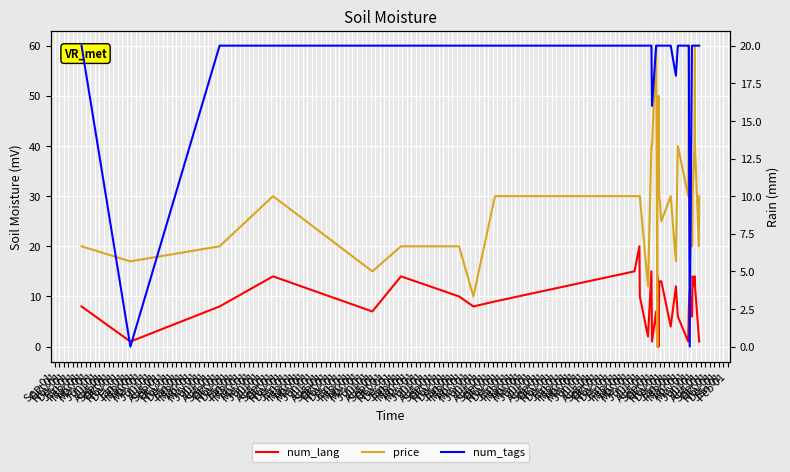

The num_tags series shows 10.6 at Oct 01. True or false?

False